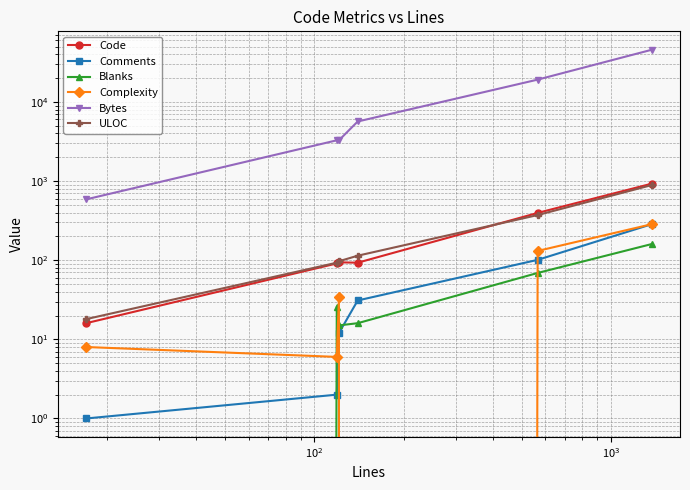

What is the average value of the Code series?

270